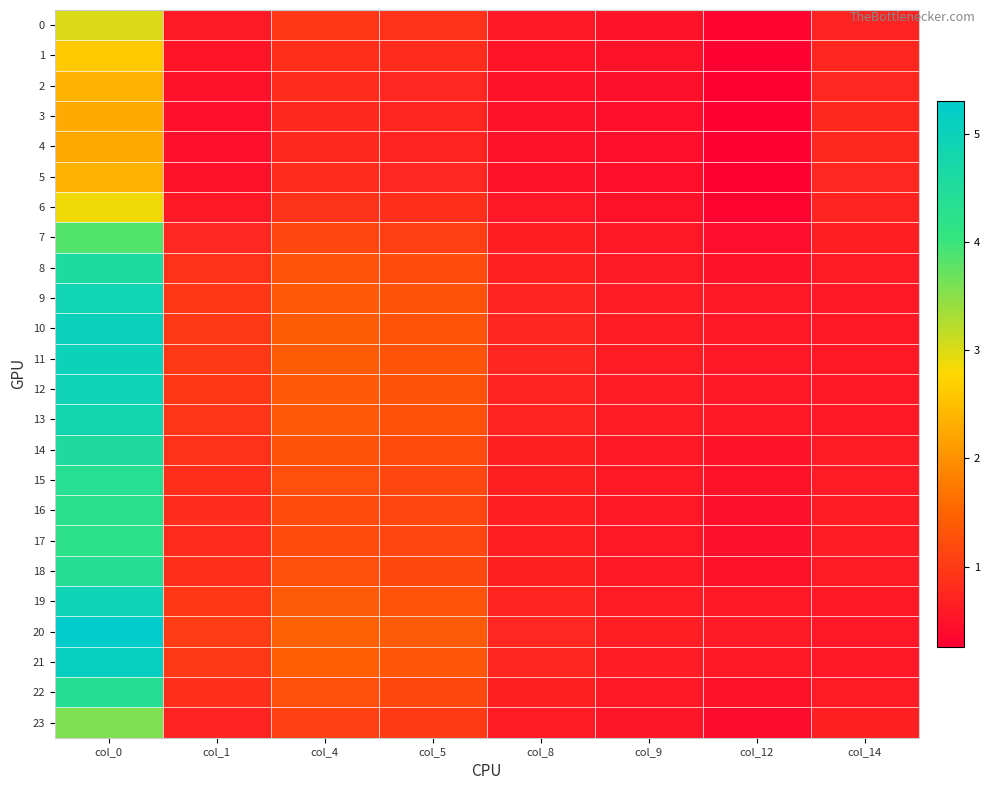

Which category has the highest value across all series?

col_0